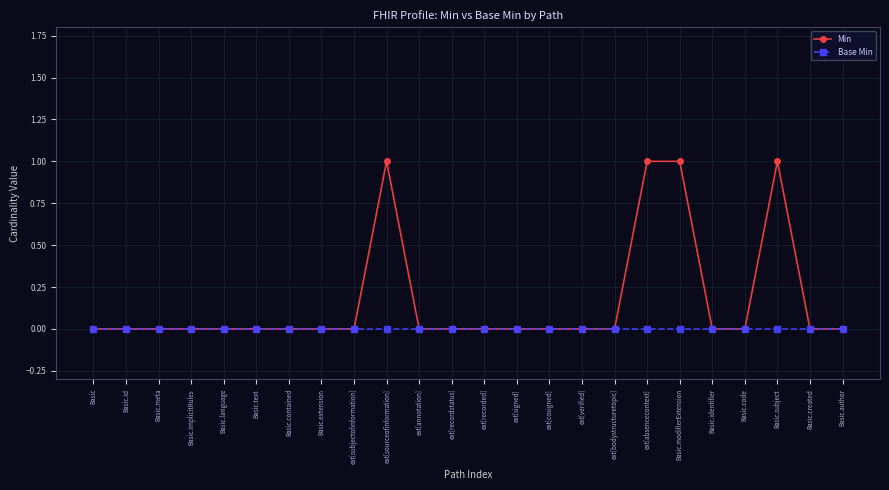

Is the value of Base Min at Basic.created greater than the value of Min at Basic.subject?

No